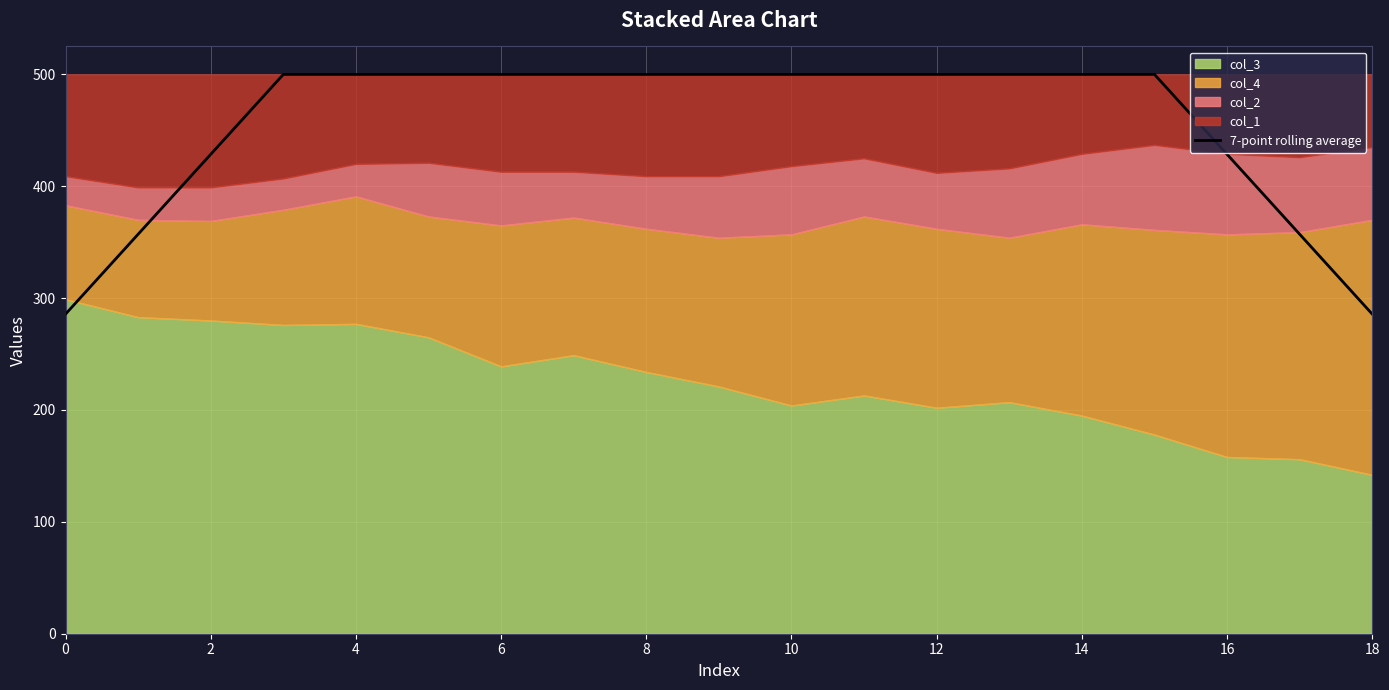

What is the lowest value of the 7-point rolling average series?

285.7